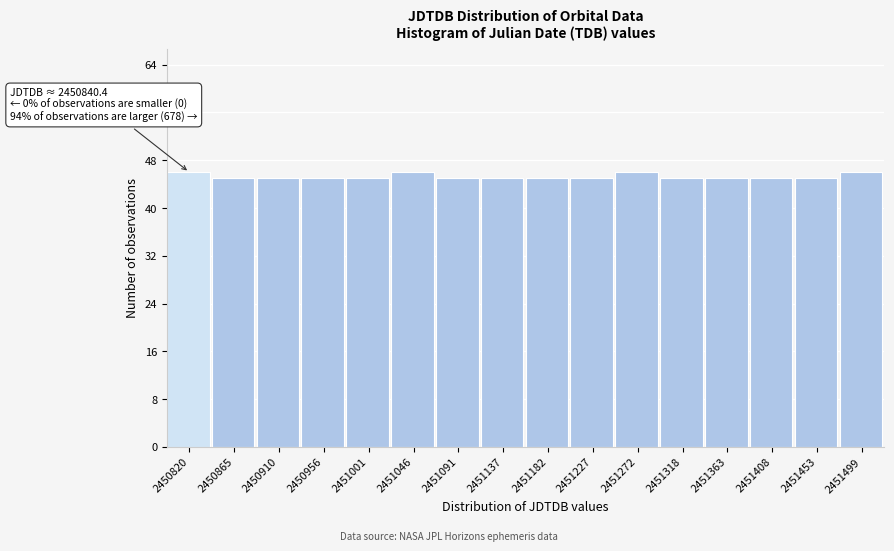

Reading left to right, extract all data points from this chart.

46	45	45	45	45	46	45	45	45	45	46	45	45	45	45	46